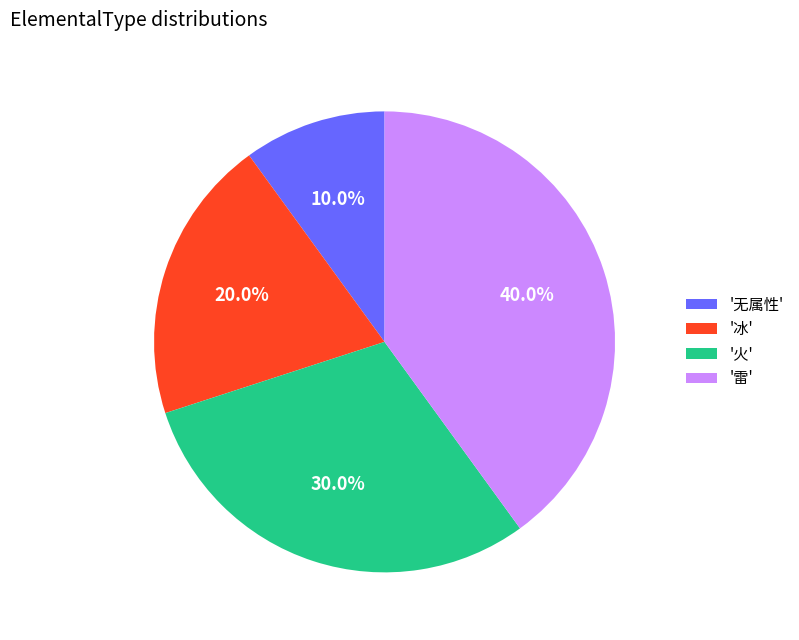

Approximately how many times larger is the value at '火' compared to '冰'?

1.5